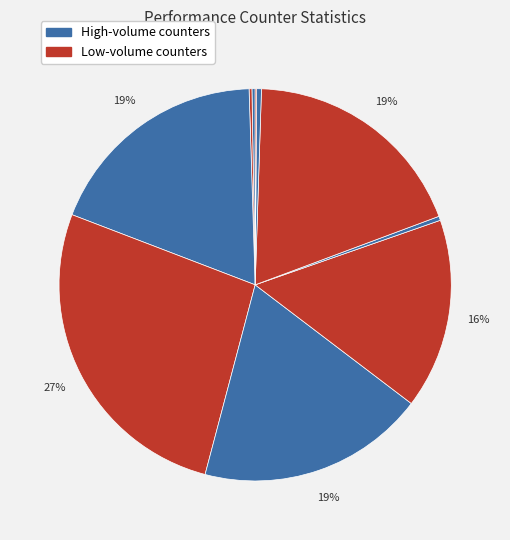

Which category has the smallest portion of the pie?

LLC-prefetches